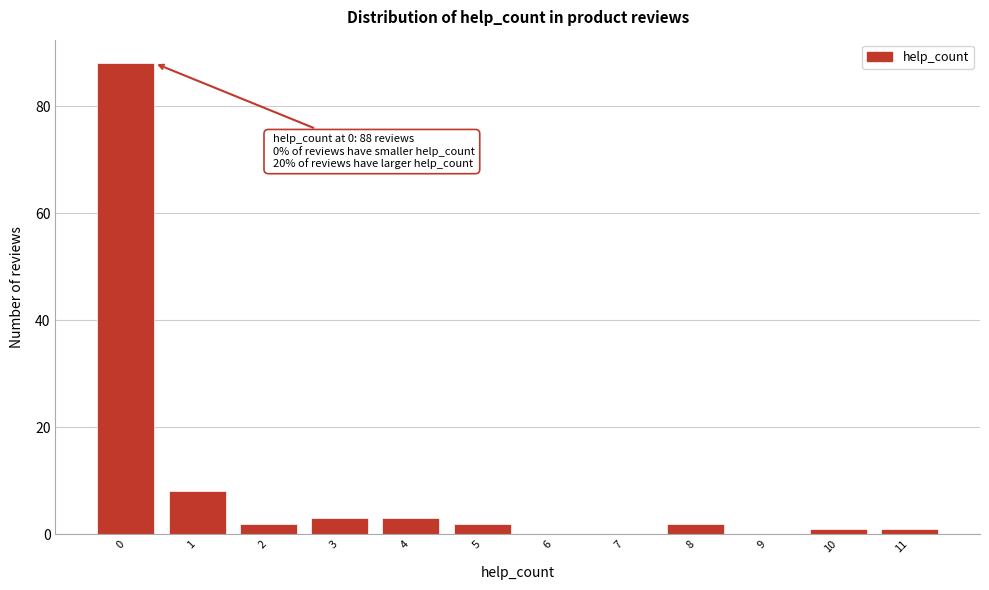

Reading right to left, transcribe all the data shown in this chart.

11=1	10=1	9=0	8=2	7=0	6=0	5=2	4=3	3=3	2=2	1=8	0=88